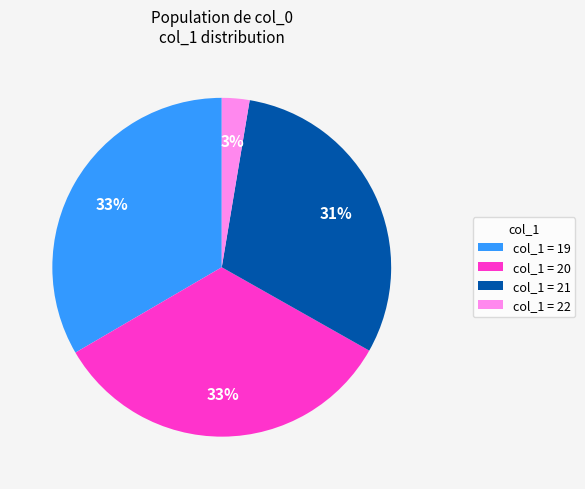

Does any single category account for the majority?

No